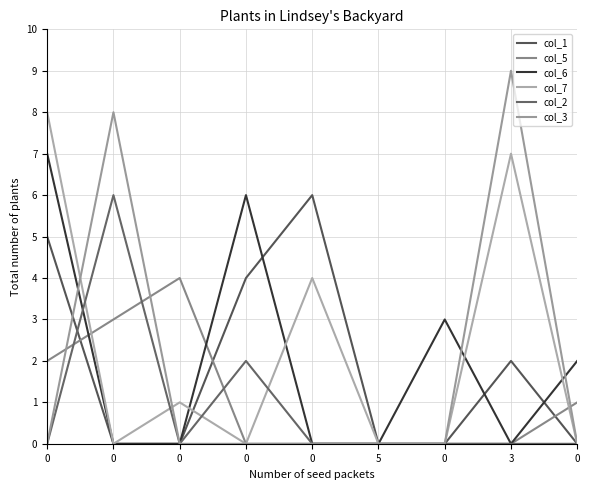

Reading left to right, what are all the values shown in this chart?

col_1: 0=5	0=0	0=0	0=4	0=6	5=0	0=0	3=2	0=0
col_5: 0=2	0=3	0=4	0=0	0=0	5=0	0=0	3=0	0=1
col_6: 0=7	0=0	0=0	0=6	0=0	5=0	0=3	3=0	0=2
col_7: 0=8	0=0	0=1	0=0	0=4	5=0	0=0	3=7	0=0
col_2: 0=0	0=6	0=0	0=2	0=0	5=0	0=0	3=0	0=0
col_3: 0=0	0=8	0=0	0=0	0=0	5=0	0=0	3=9	0=0